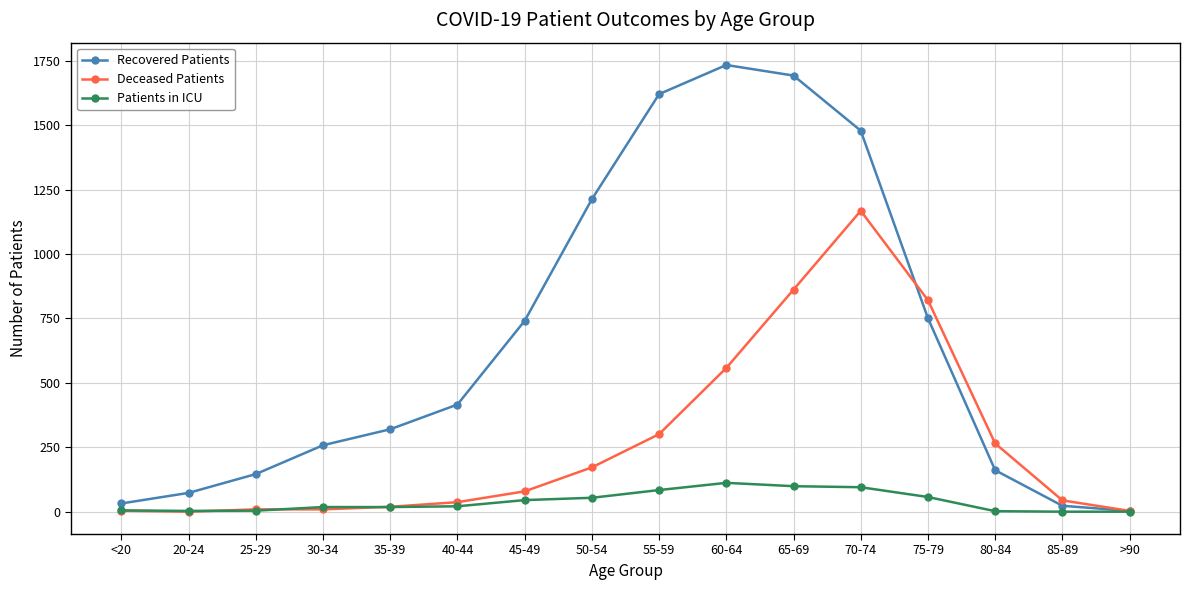

Does the chart have visible grid lines?

Yes